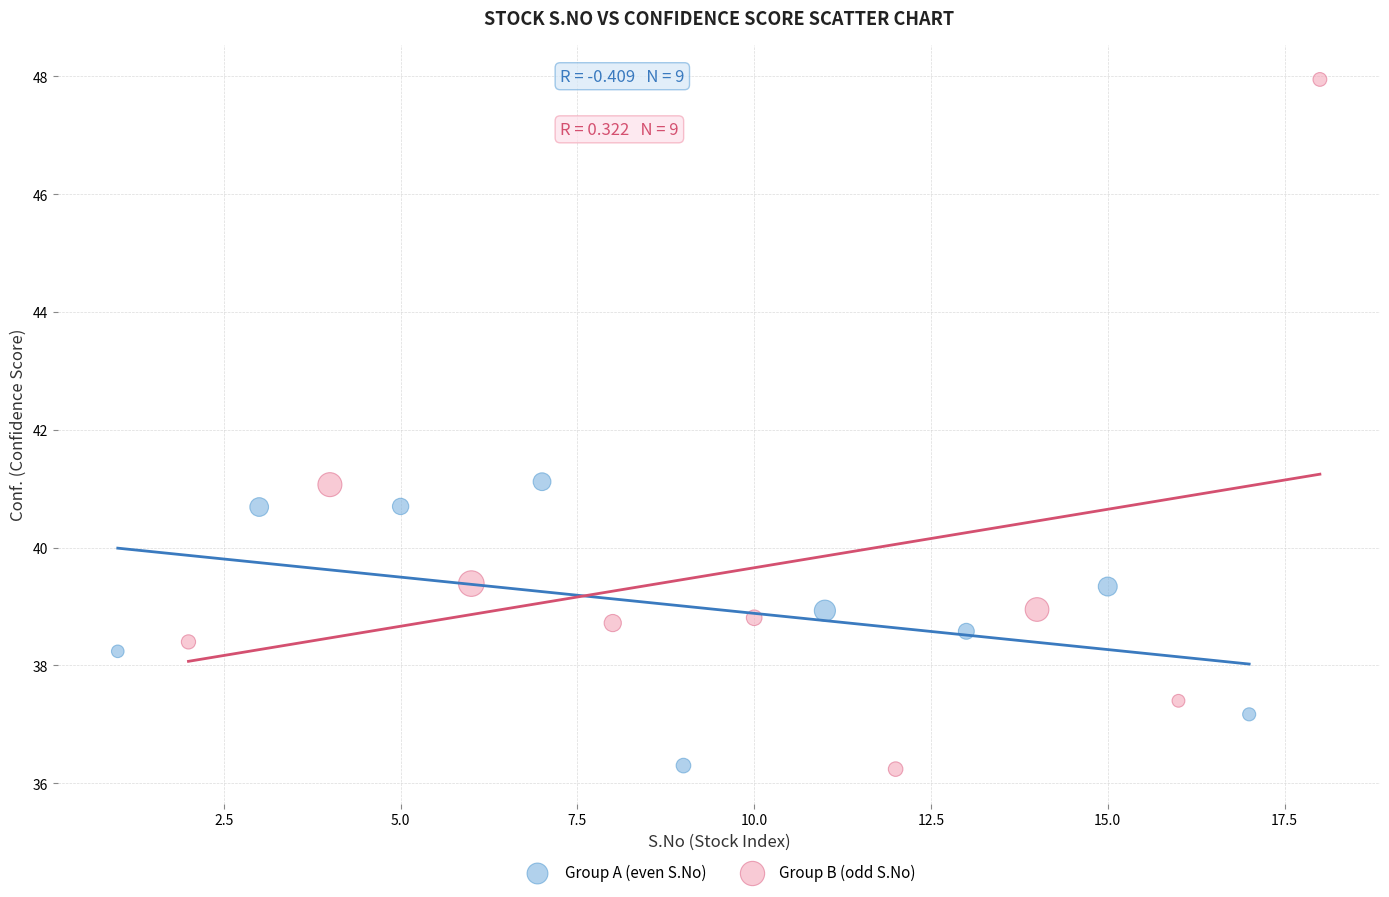

Which series has the largest Y range (max minus min)?

Group B (odd S.No)